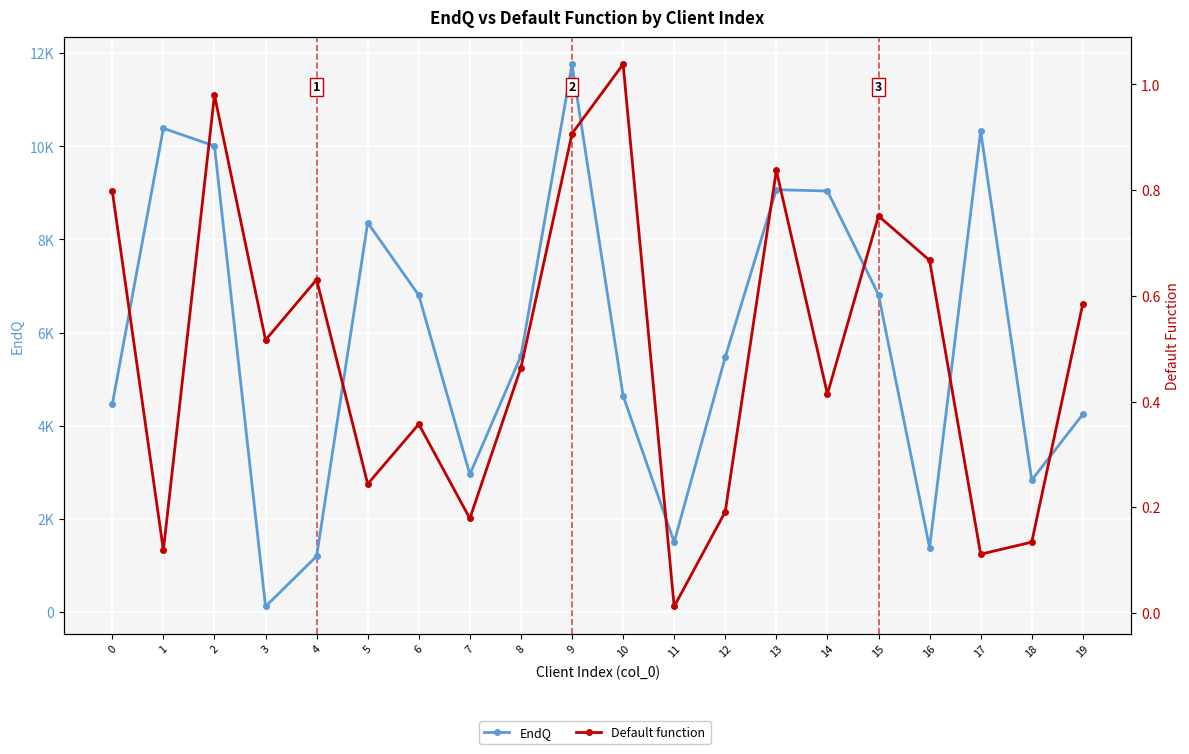

Which label corresponds to the largest value in the chart?

9